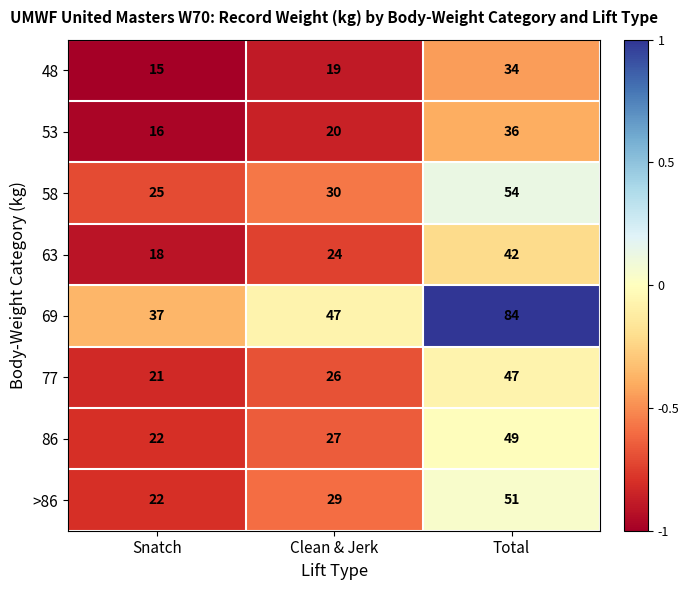

What is the total value across all series at Snatch?

176